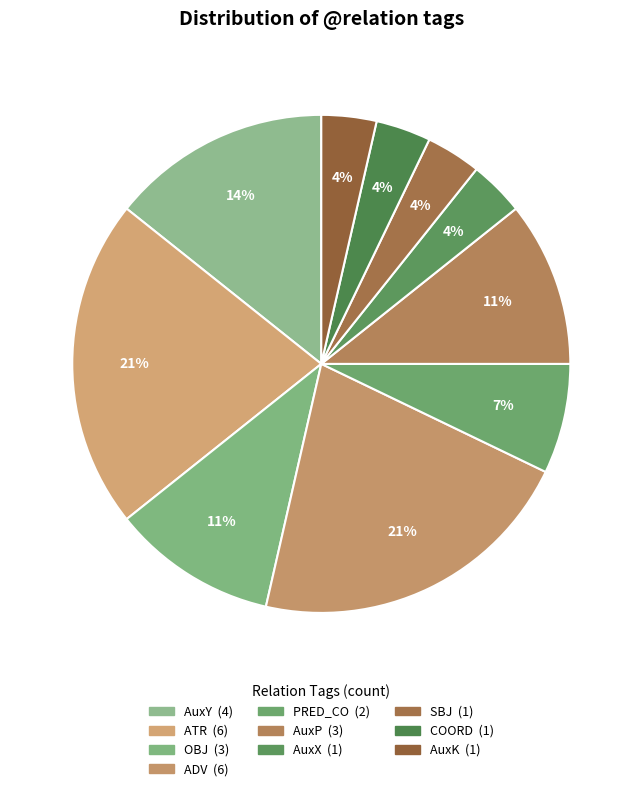

To the nearest percent, what portion does AuxX represent?

4%